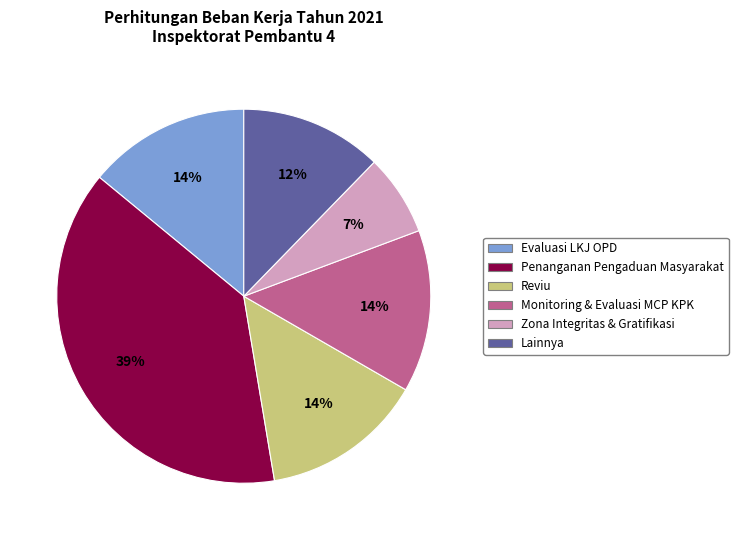

Combined, do Penanganan Pengaduan Masyarakat and Zona Integritas & Gratifikasi account for over 50%?

No